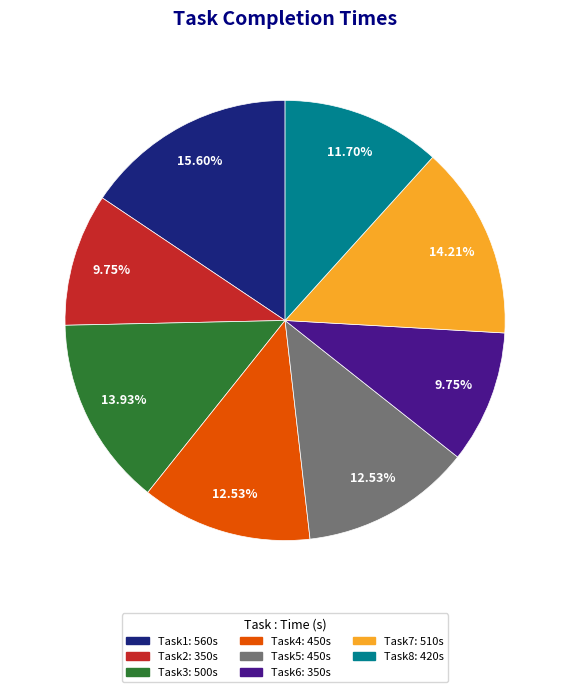

How many segments does this pie chart have?

8